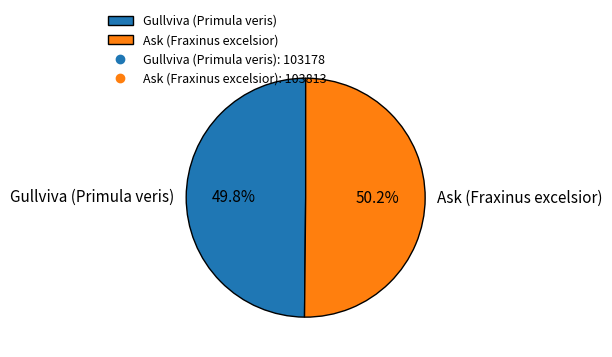

Approximately how many times larger is the value at Ask (Fraxinus excelsior) compared to Gullviva (Primula veris)?

1.0